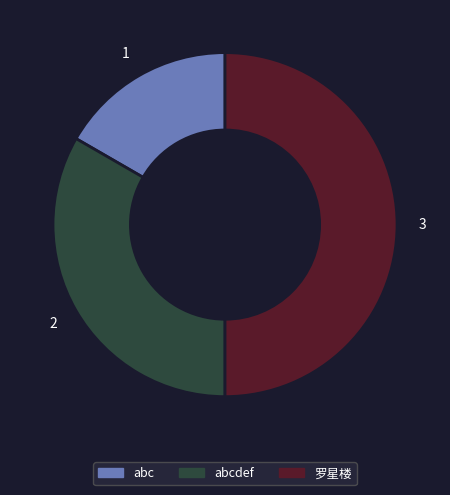

How many slices are in this pie chart?

3